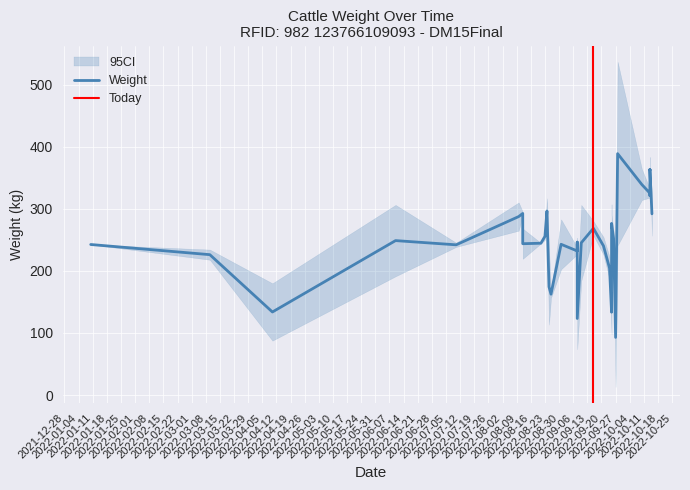

What is the average value?

260.9